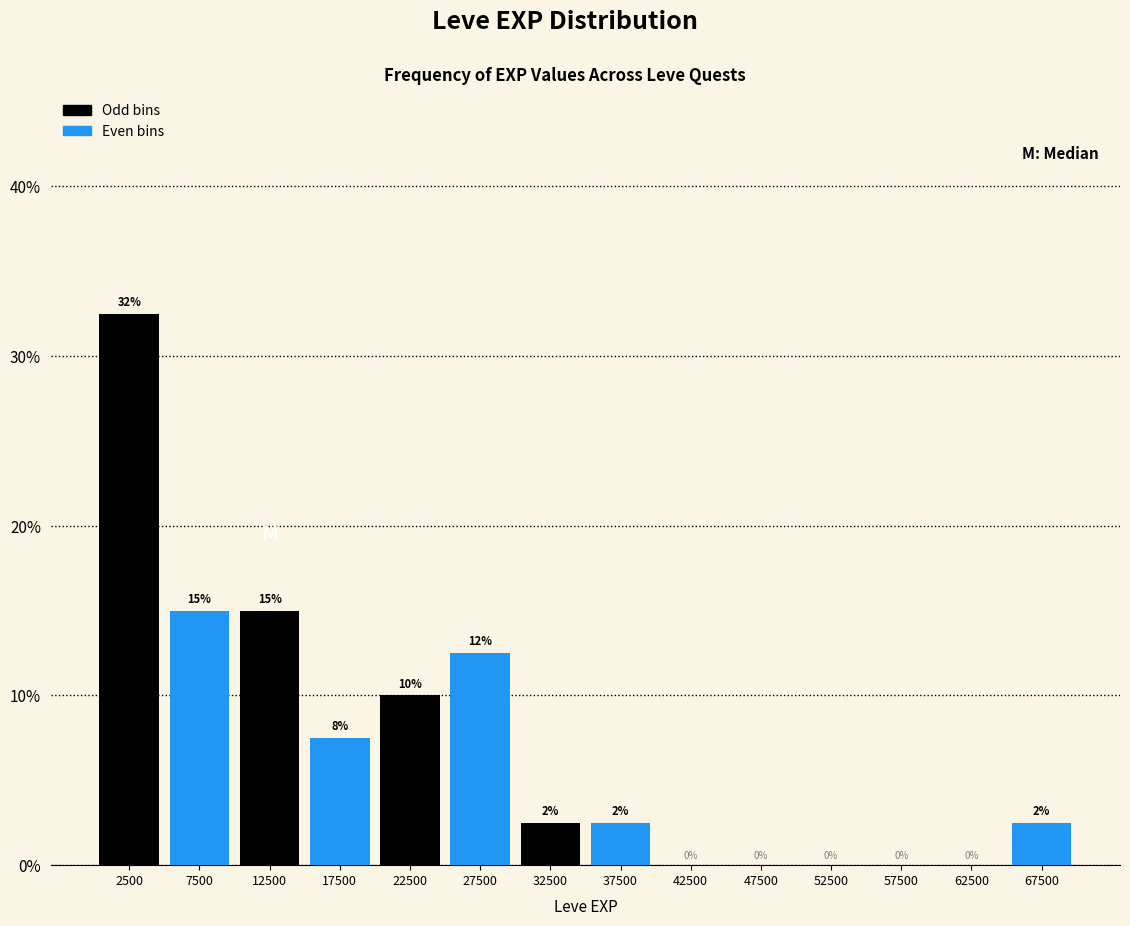

Over which range of the x-axis is the bar tallest?

0 to 5000